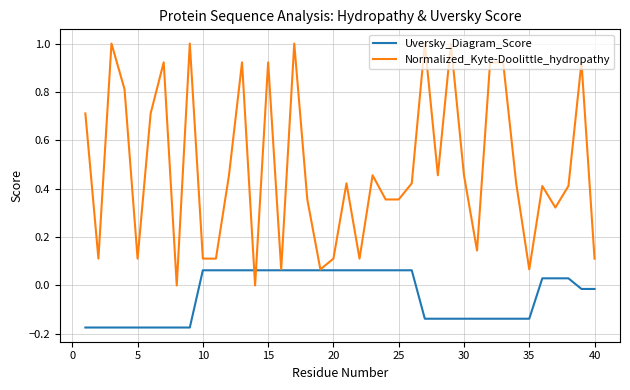

Which series has the largest total across all categories?

Normalized_Kyte-Doolittle_hydropathy